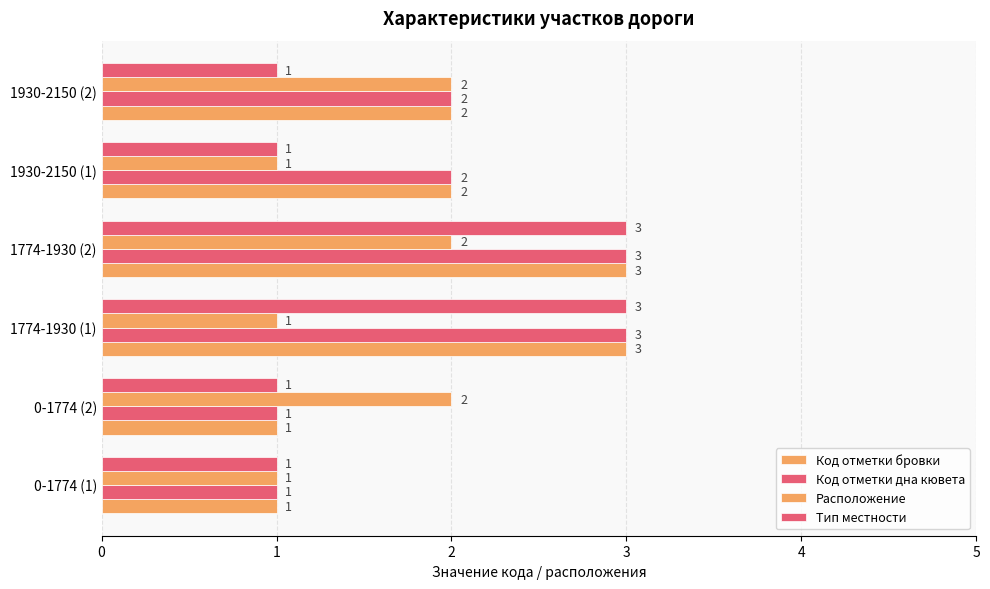

Count the number of data series in this chart.

4